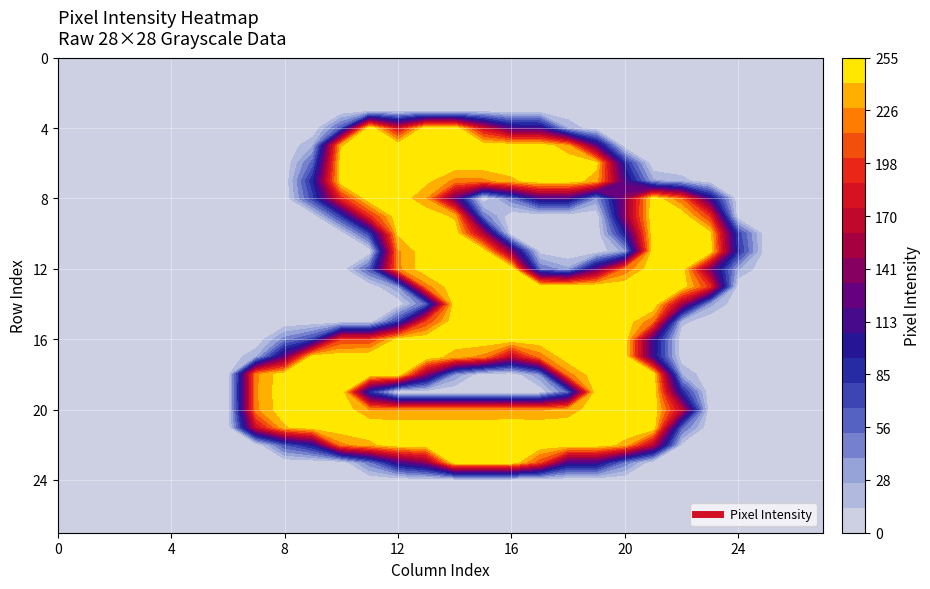

Count the number of categories in the chart.

28